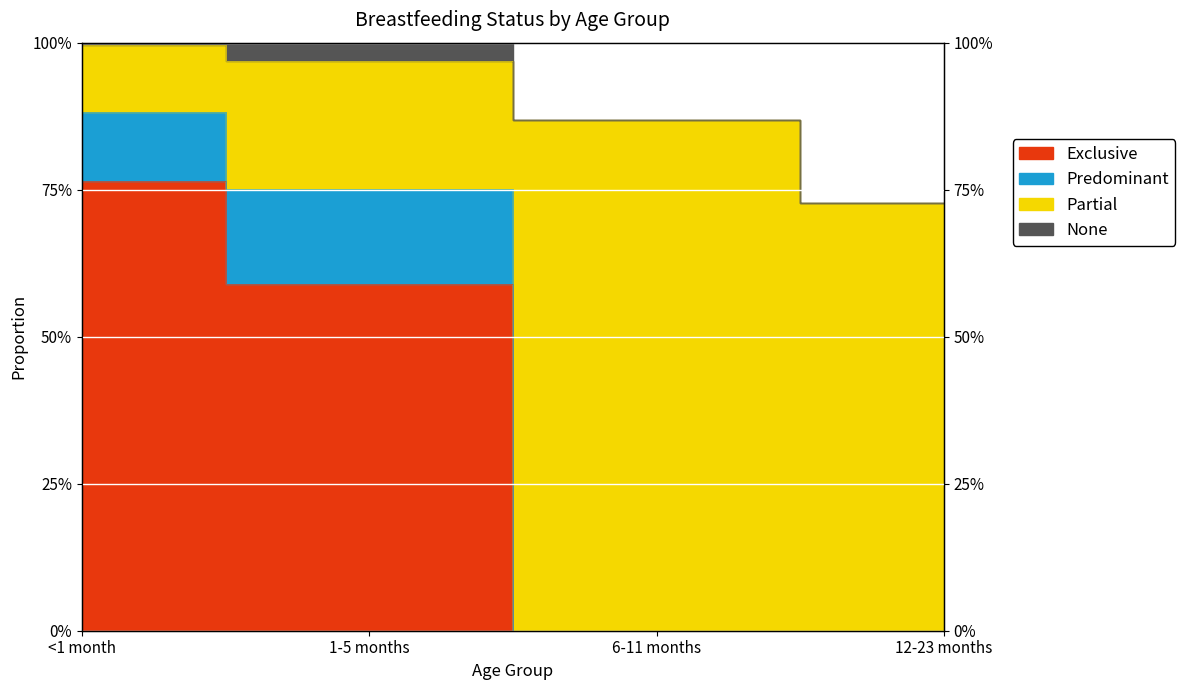

True or false: Exclusive has more than 1 interior local peaks.

False